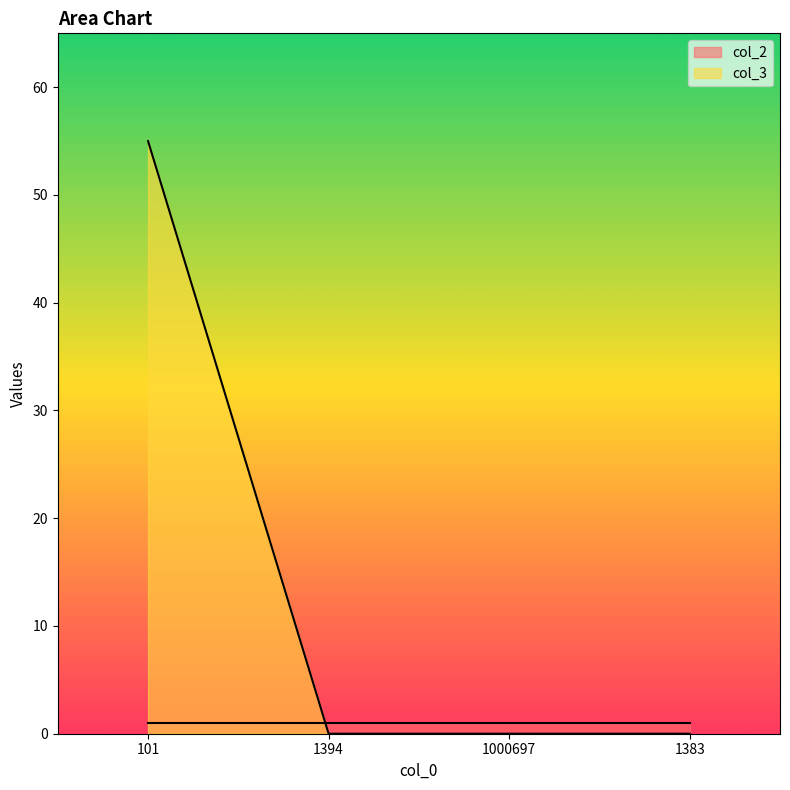

What is the sum of all values?

55